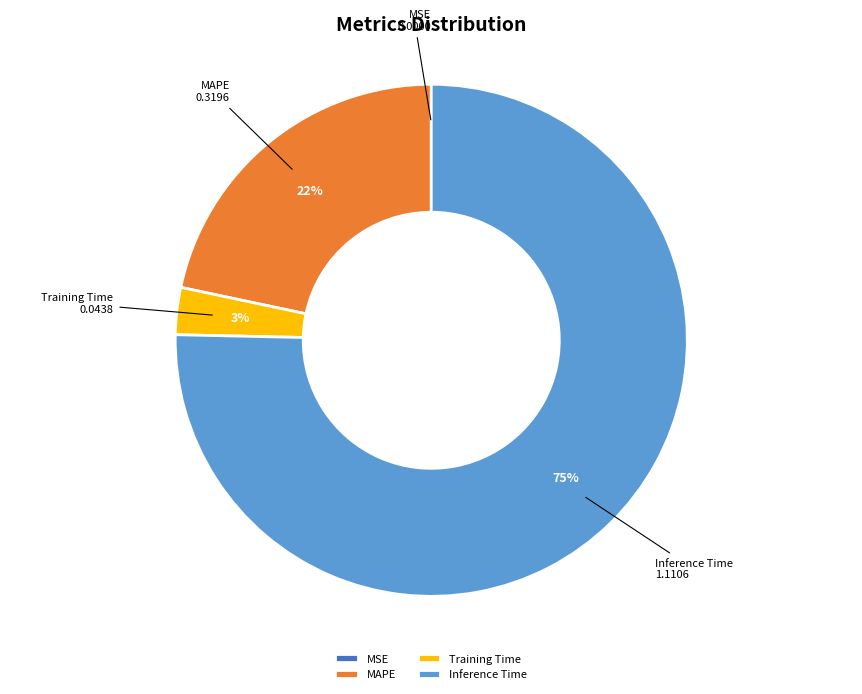

Does Inference Time account for over 50% of the chart?

Yes